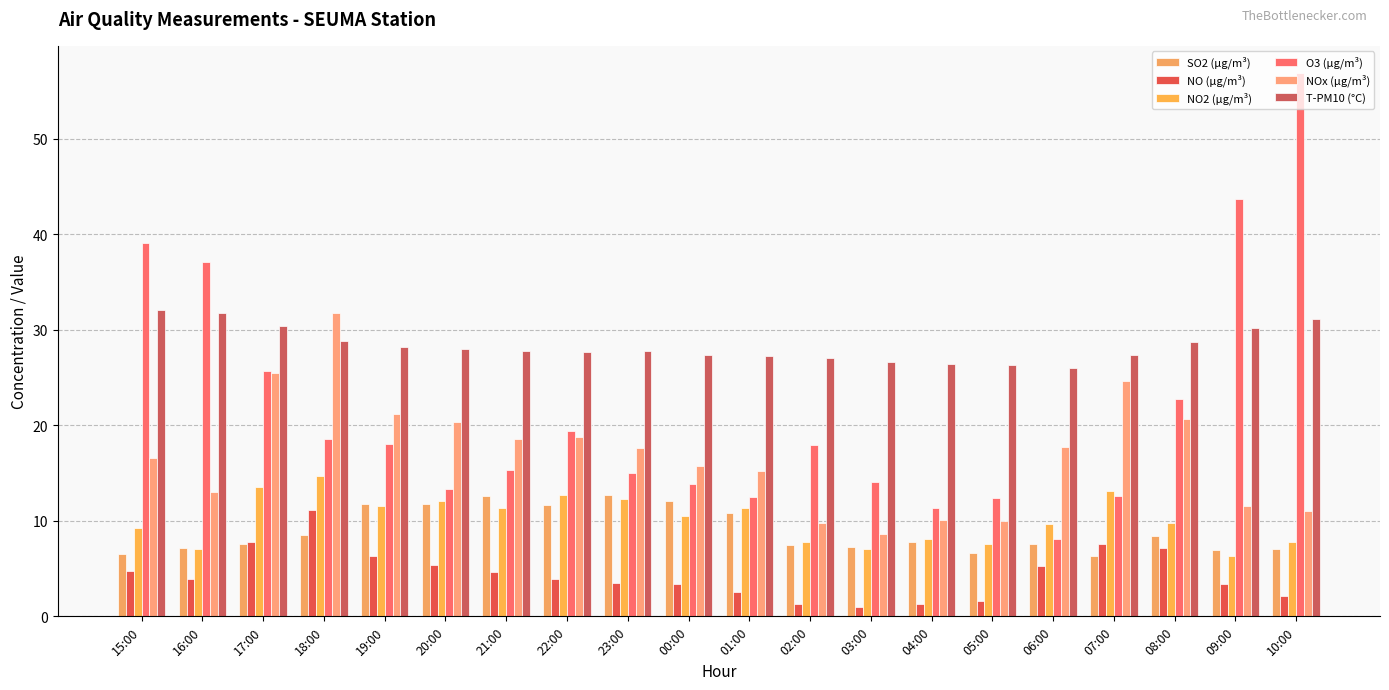

Reading right to left, list all the values displayed in this chart.

SO2 (µg/m³): 10:00=7.0	09:00=6.9	08:00=8.4	07:00=6.3	06:00=7.6	05:00=6.6	04:00=7.8	03:00=7.3	02:00=7.5	01:00=10.8	00:00=12.1	23:00=12.7	22:00=11.6	21:00=12.6	20:00=11.8	19:00=11.8	18:00=8.6	17:00=7.5	16:00=7.2	15:00=6.5
NO (µg/m³): 10:00=2.1	09:00=3.4	08:00=7.1	07:00=7.5	06:00=5.2	05:00=1.6	04:00=1.3	03:00=1.0	02:00=1.3	01:00=2.5	00:00=3.4	23:00=3.5	22:00=4.0	21:00=4.7	20:00=5.4	19:00=6.3	18:00=11.1	17:00=7.8	16:00=3.9	15:00=4.8
NO2 (µg/m³): 10:00=7.8	09:00=6.3	08:00=9.8	07:00=13.1	06:00=9.7	05:00=7.6	04:00=8.0	03:00=7.0	02:00=7.8	01:00=11.4	00:00=10.5	23:00=12.3	22:00=12.7	21:00=11.4	20:00=12.0	19:00=11.5	18:00=14.7	17:00=13.5	16:00=7.1	15:00=9.2
O3 (µg/m³): 10:00=56.9	09:00=43.7	08:00=22.7	07:00=12.6	06:00=8.1	05:00=12.4	04:00=11.4	03:00=14.0	02:00=17.9	01:00=12.5	00:00=13.8	23:00=15.0	22:00=19.4	21:00=15.4	20:00=13.4	19:00=18.0	18:00=18.6	17:00=25.6	16:00=37.0	15:00=39.1
NOx (µg/m³): 10:00=11.0	09:00=11.6	08:00=20.7	07:00=24.7	06:00=17.7	05:00=10.0	04:00=10.1	03:00=8.6	02:00=9.7	01:00=15.2	00:00=15.7	23:00=17.6	22:00=18.7	21:00=18.6	20:00=20.4	19:00=21.1	18:00=31.7	17:00=25.5	16:00=13.0	15:00=16.5
T-PM10 (°C): 10:00=31.1	09:00=30.2	08:00=28.7	07:00=27.4	06:00=26.0	05:00=26.3	04:00=26.4	03:00=26.6	02:00=27.0	01:00=27.2	00:00=27.4	23:00=27.8	22:00=27.7	21:00=27.8	20:00=28.0	19:00=28.2	18:00=28.8	17:00=30.4	16:00=31.7	15:00=32.1